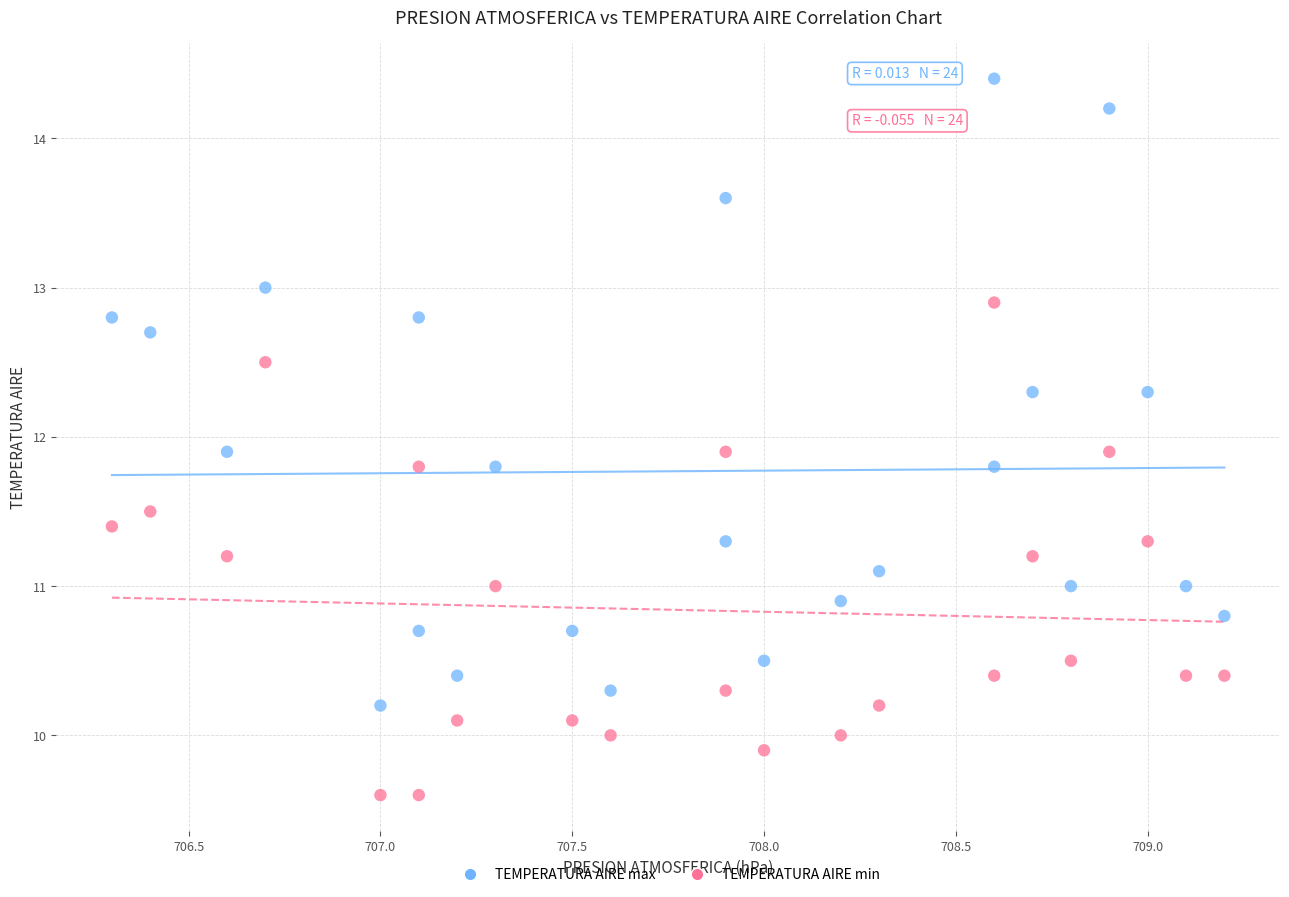

Across all data points, what is the range of X values (max minus min)?

2.9